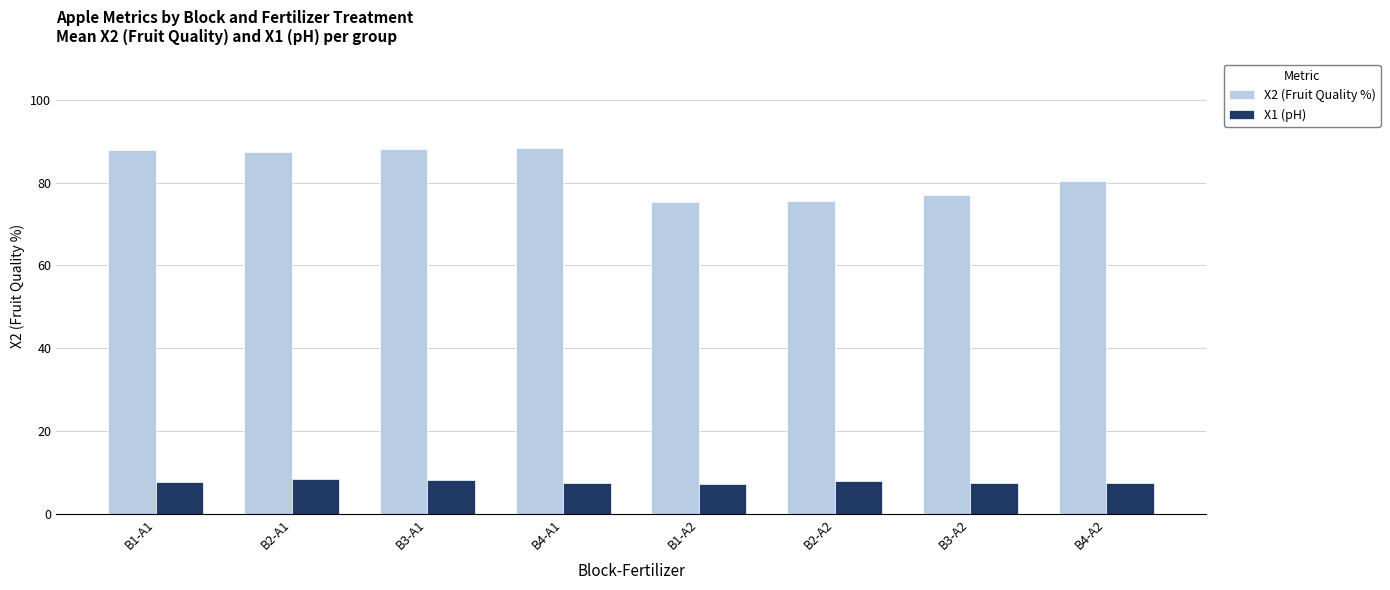

What position from the right is B3-A1?

6